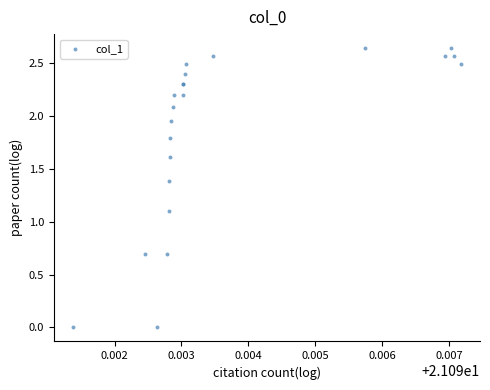

What Y value in the scatter plot is closest to 1?

1.1